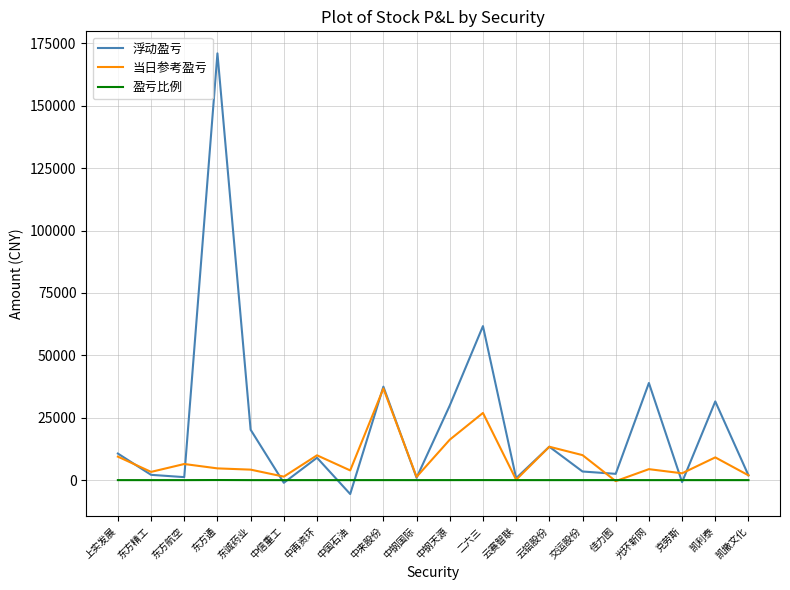

Where is 浮动盈亏 nearest to the value 82732?

二六三